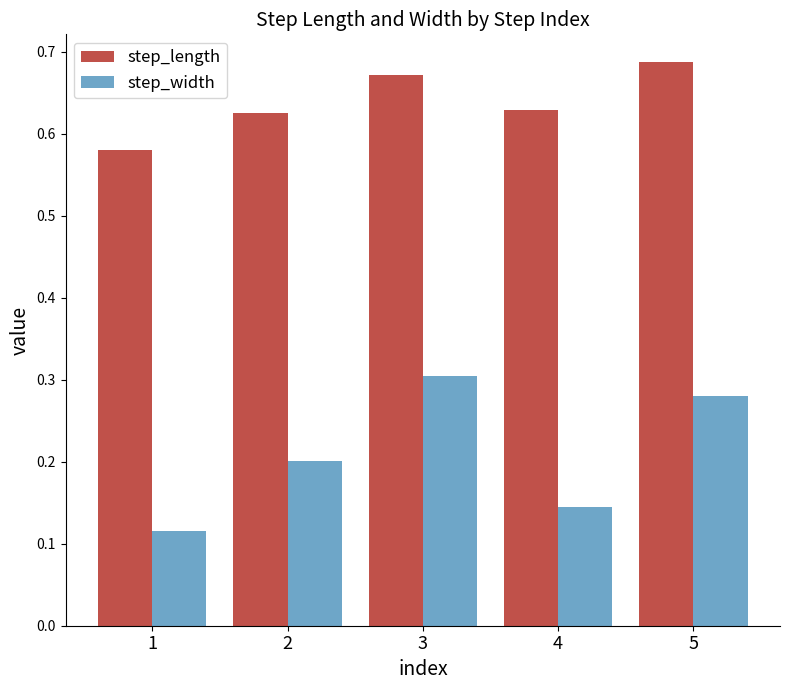

Which label corresponds to the largest value in the chart?

5